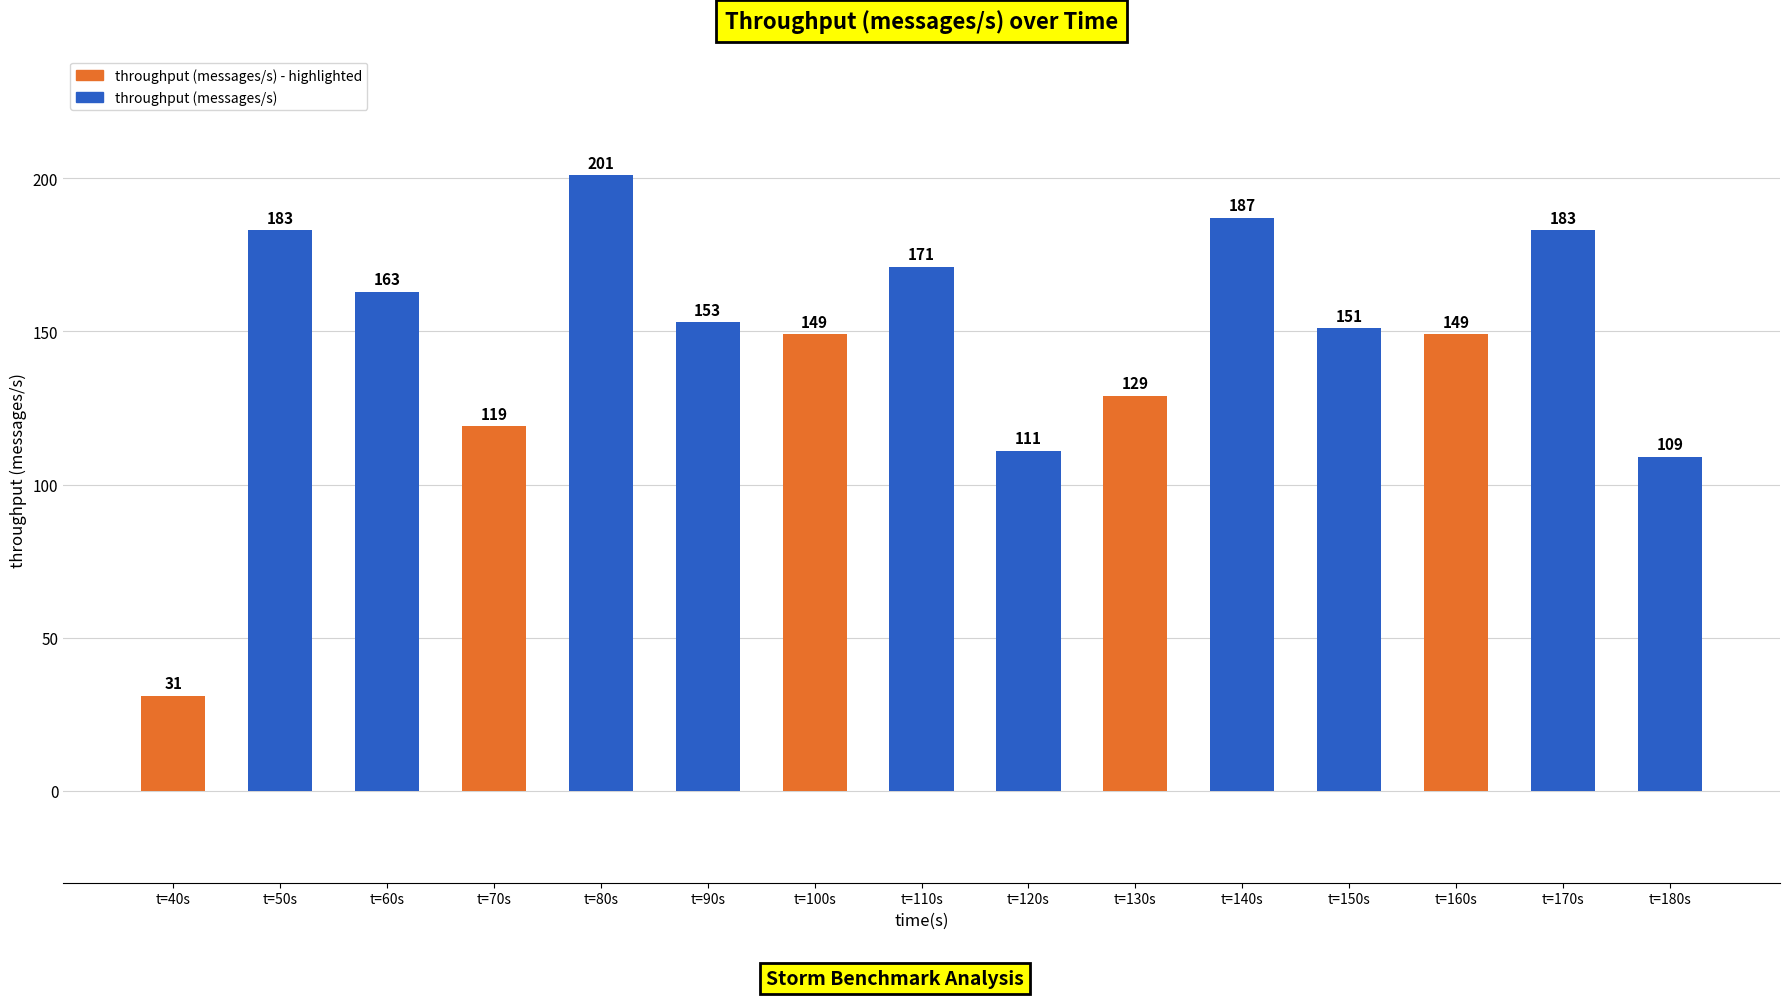

What is the difference between the values at t=160s and t=140s?

38